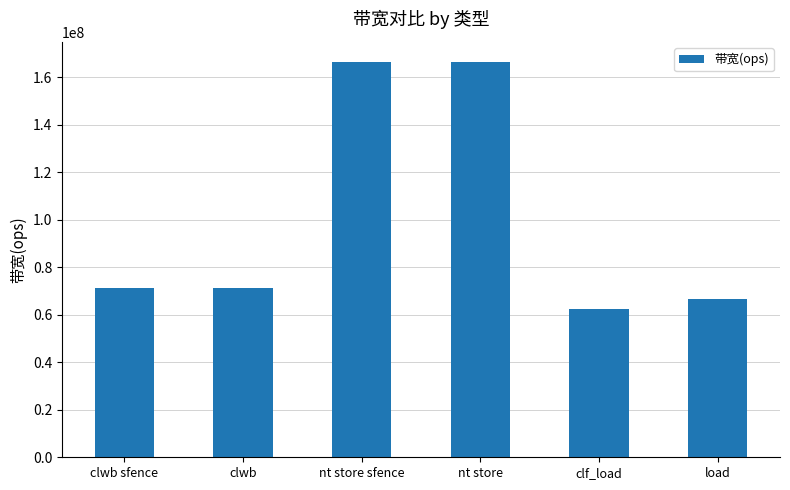

The value at clwb sfence is 71428571. True or false?

True